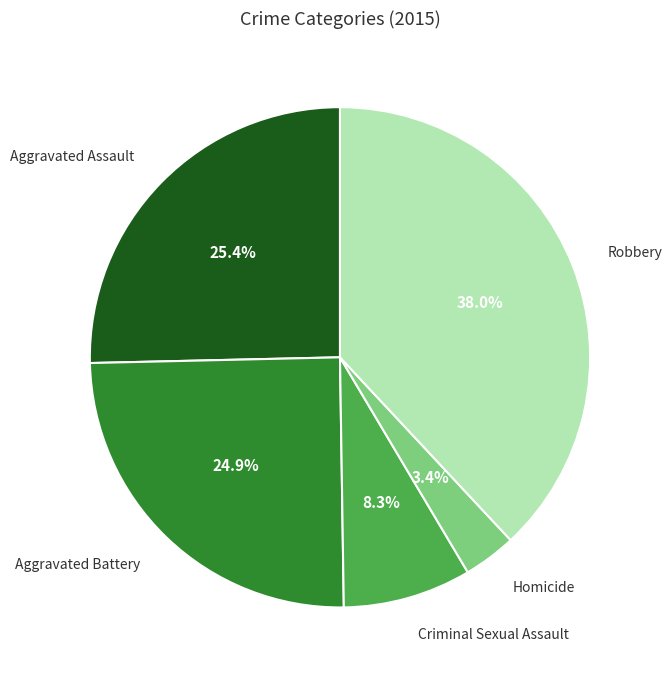

What percentage do Aggravated Assault and Robbery together represent?

63.4%